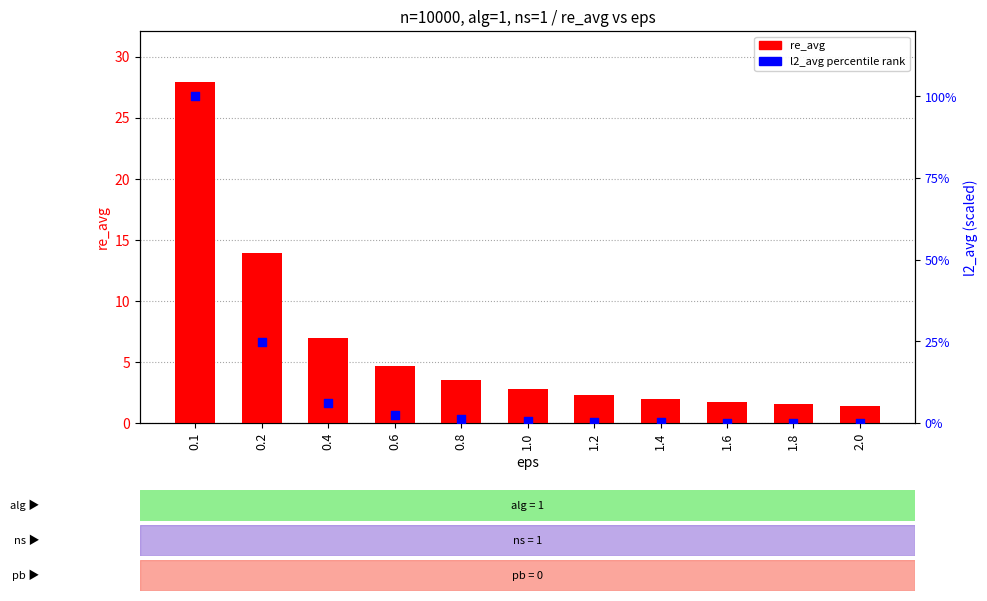

What is the total value across all series at 1.4?

2.3